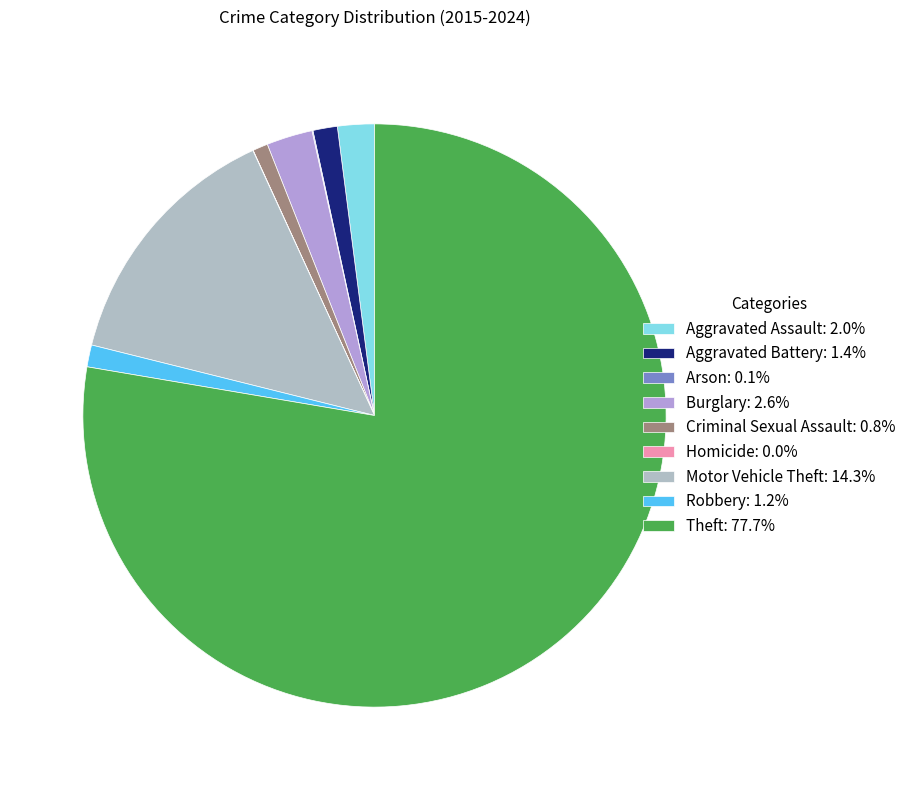

The Burglary slice represents 3% of the pie. True or false?

True